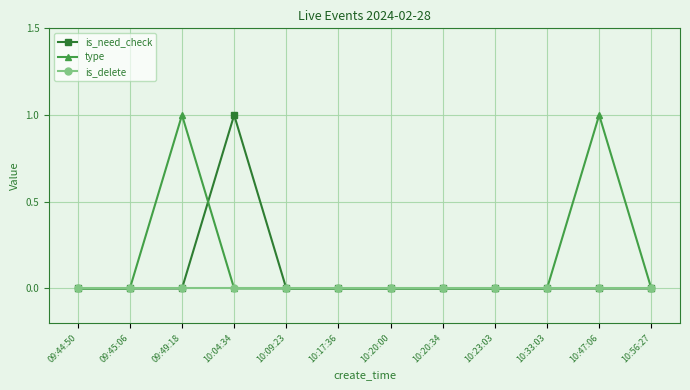

List the series in order of their overall mean, highest first.

type, is_need_check, is_delete